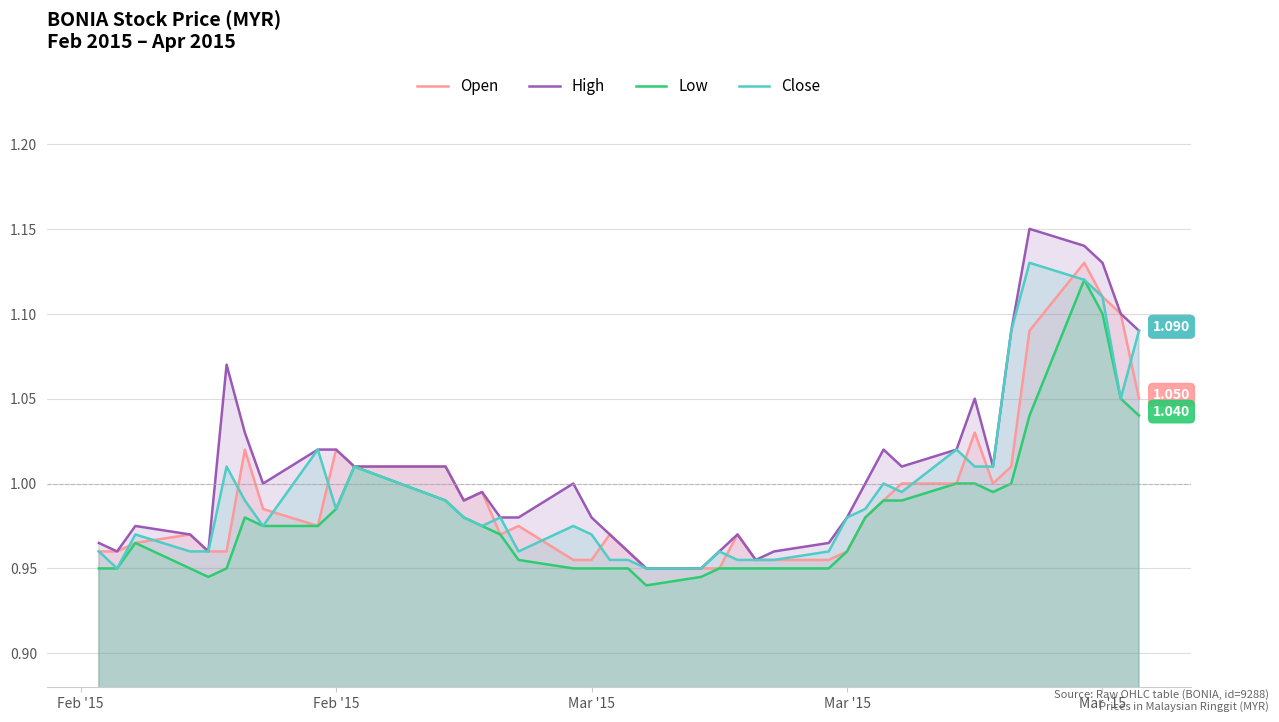

What is the sum of all Close values?

39.8